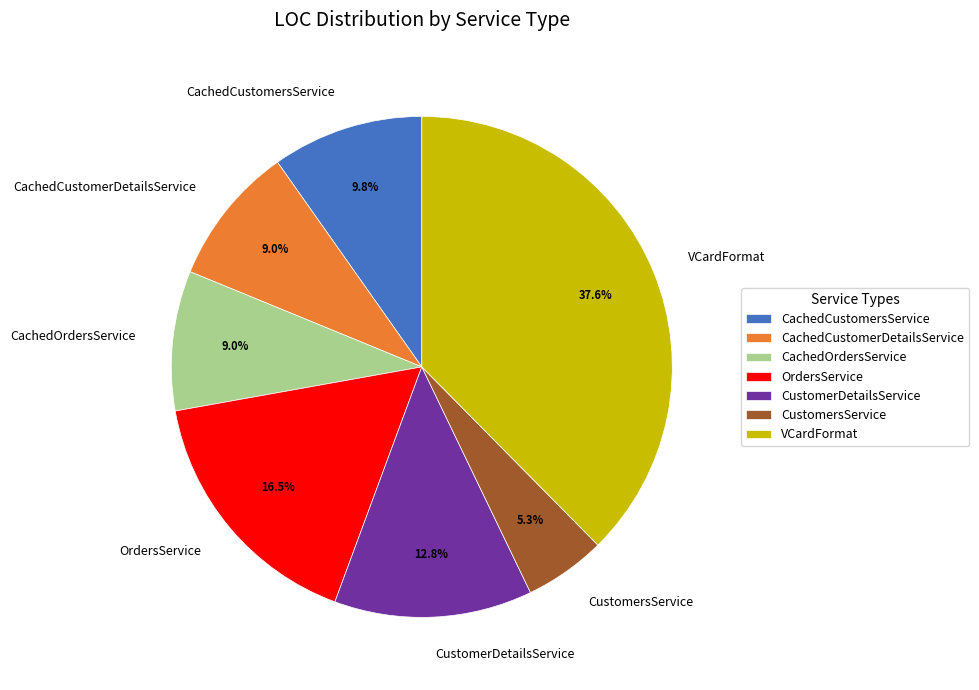

Do CachedCustomerDetailsService and CachedCustomersService together represent more than half of the pie?

No